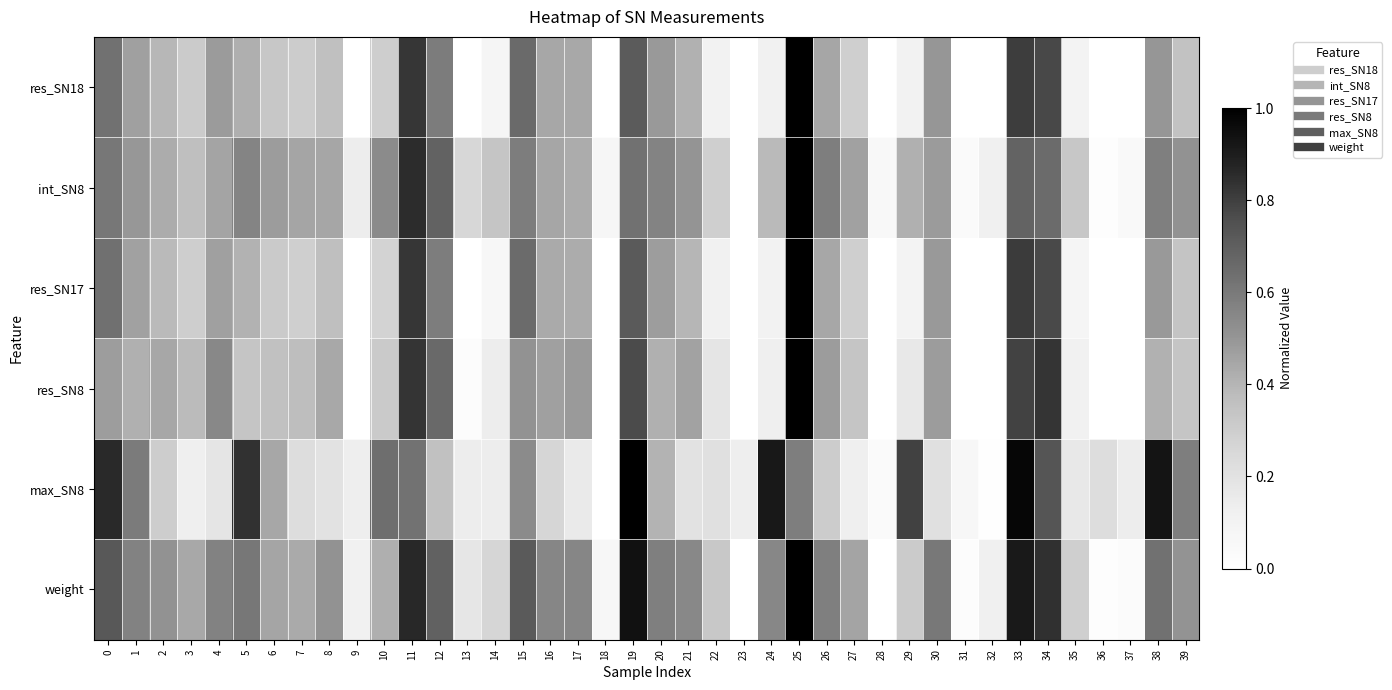

At how many categories does at least one series exceed 0?

40